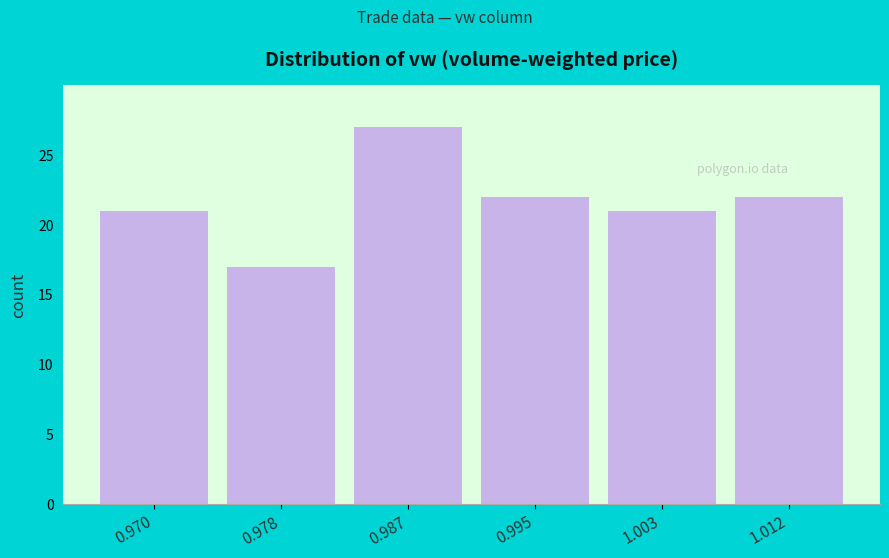

Reading left to right, transcribe all the data shown in this chart.

21	17	27	22	21	22